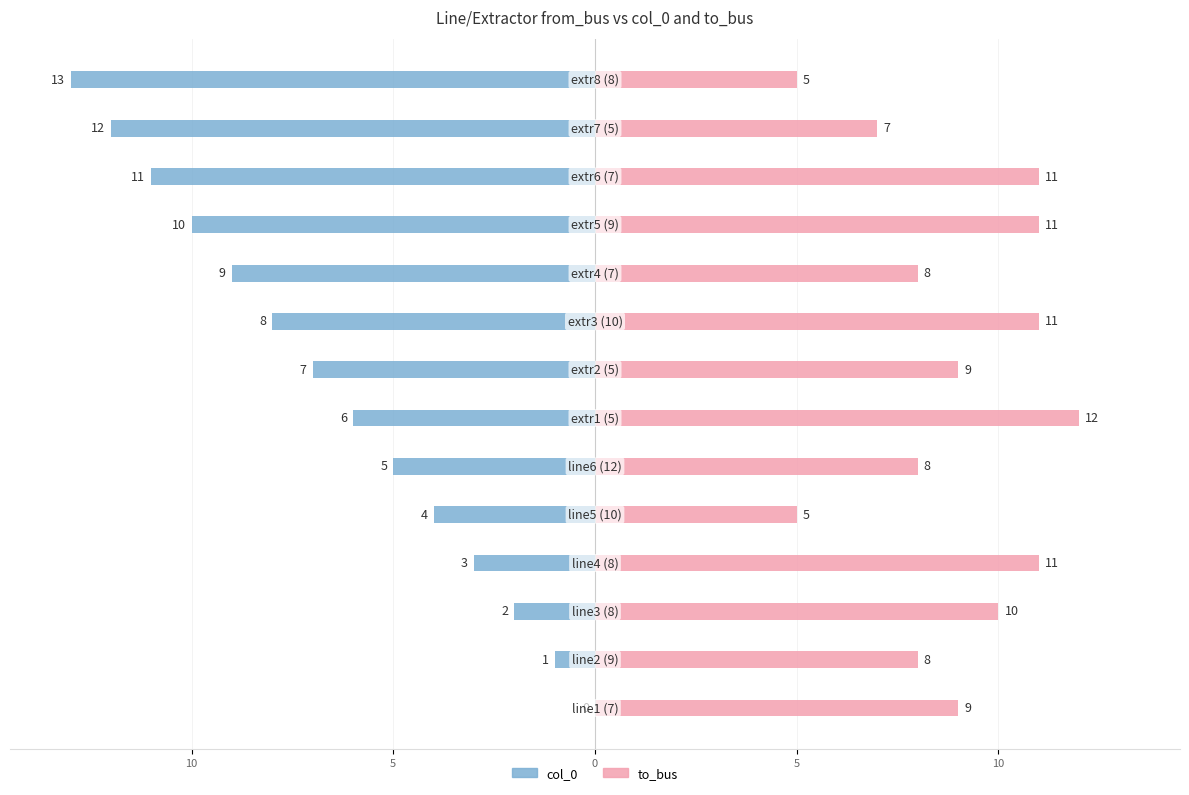

What is the average value of the col_0 series?

-6